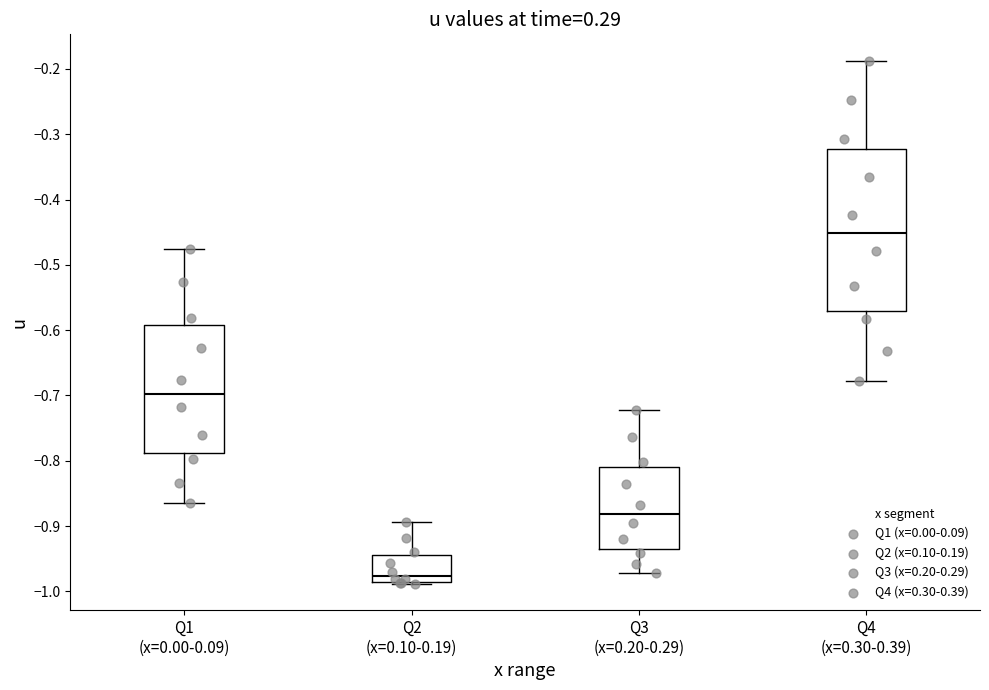

Reading left to right, read every box against the y-axis: the position of its median line, the range the box covers, and the ends of its whiskers. The values are not printed on the chart, so give them approximately, as read against the axis.

Q1 (x=0.00-0.09): median -0.70, box -0.79 to -0.59, whiskers -0.86 to -0.48
Q2 (x=0.10-0.19): median -0.98, box -0.99 to -0.94, whiskers -0.99 (just below the box's lower edge) to -0.89
Q3 (x=0.20-0.29): median -0.88, box -0.94 to -0.81, whiskers -0.97 to -0.72
Q4 (x=0.30-0.39): median -0.45, box -0.57 to -0.32, whiskers -0.68 to -0.19